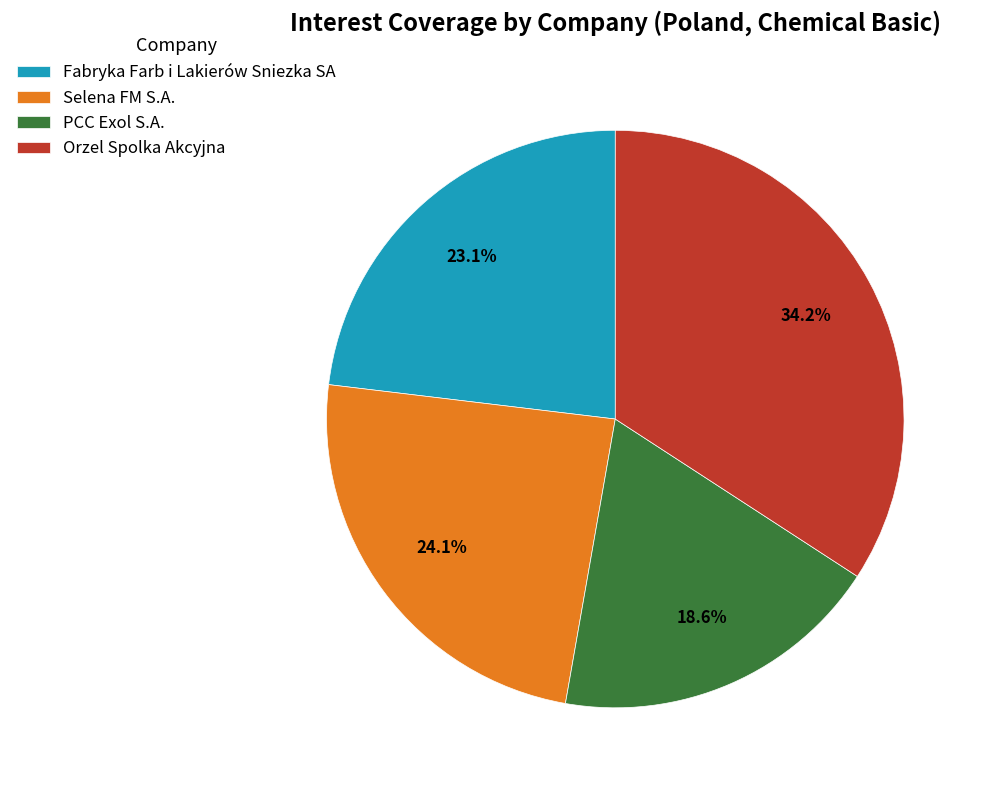

To the nearest percent, what is the average slice percentage?

25%